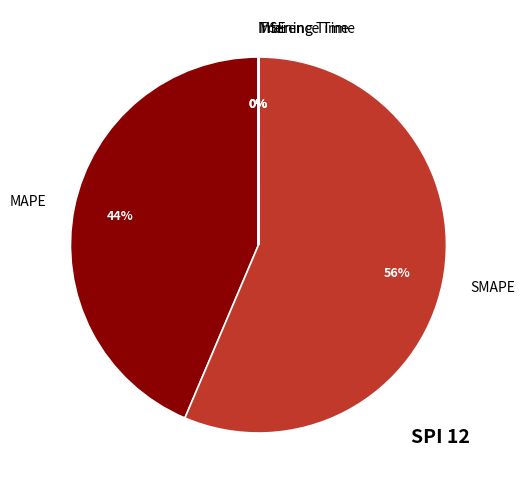

To the nearest percent, what is the difference between the largest and smallest slice percentages?

56%